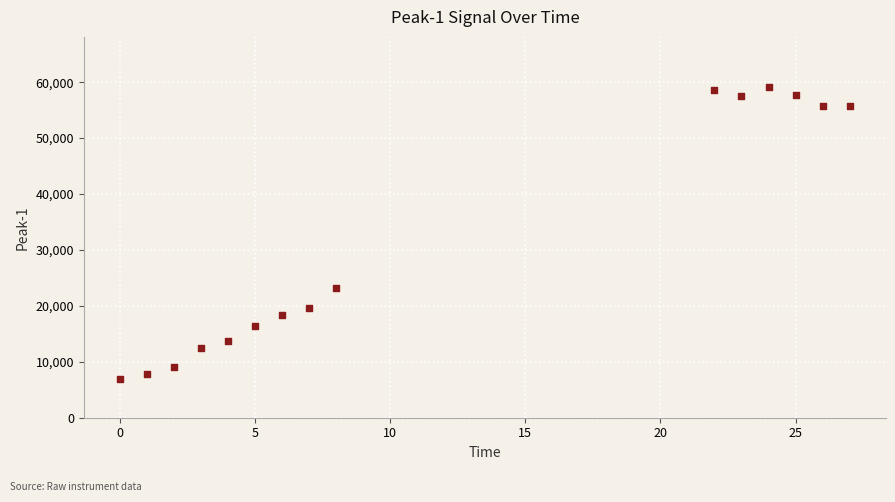

What is the range of X values (max minus min)?

27.0